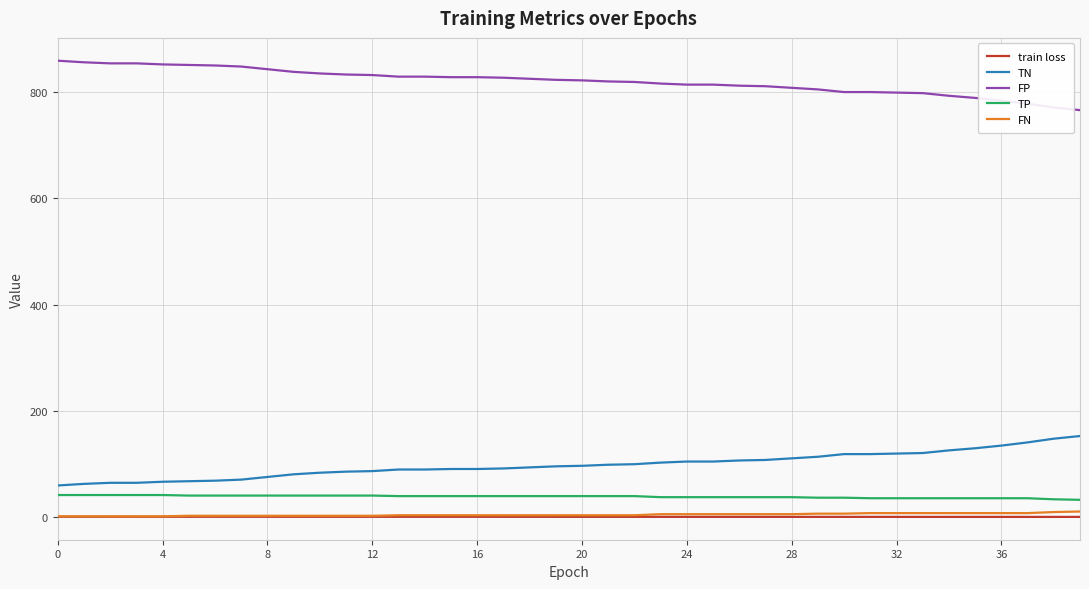

True or false: TP and FN intersect in this chart.

False